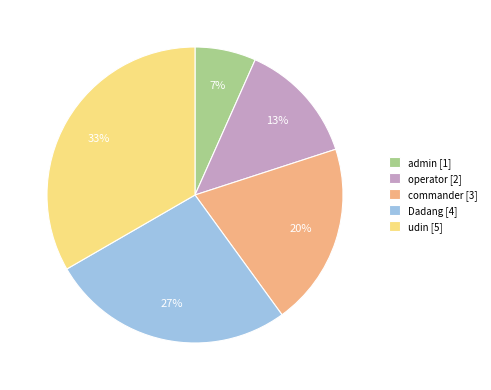

Which category has the smallest portion of the pie?

admin